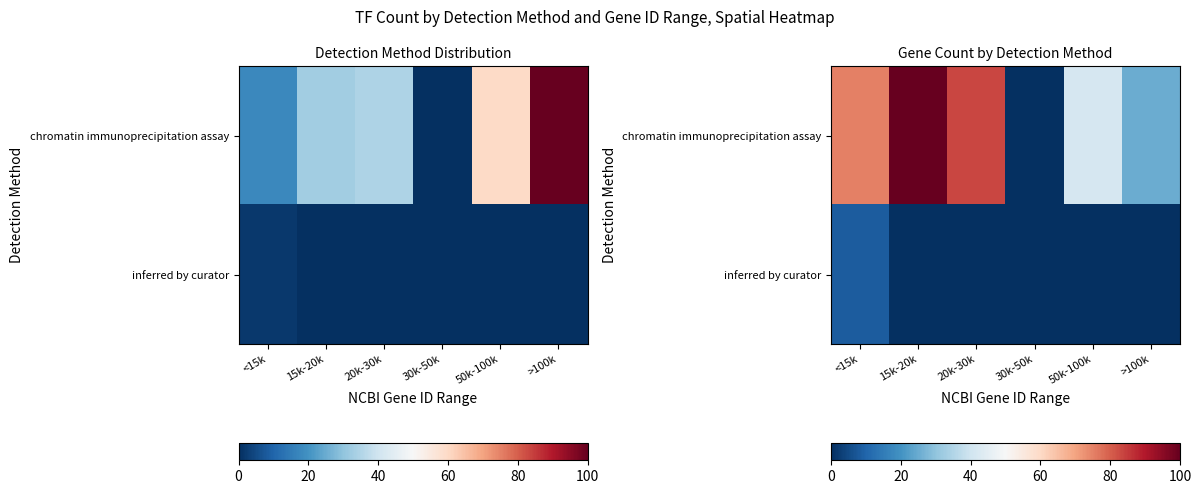

Rank the series by their maximum value, from highest to lowest.

chromatin immunoprecipitation assay, inferred by curator